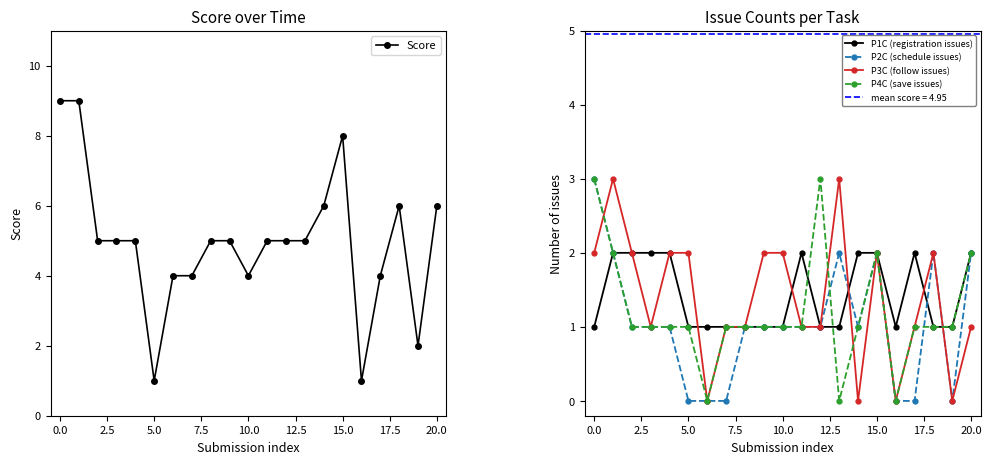

The value of P1C (registration issues) at 0.0 is 2. True or false?

False